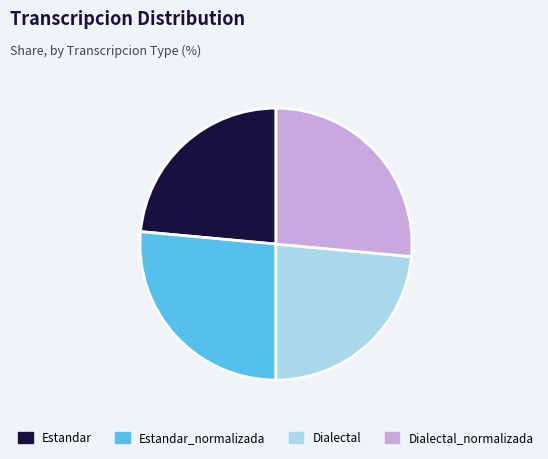

Is there a majority slice in this chart?

No